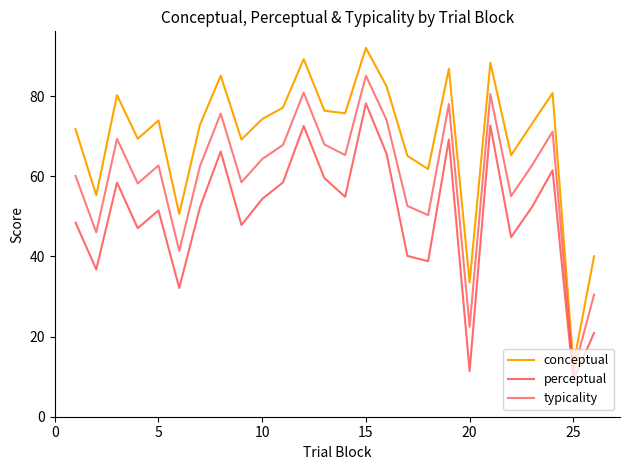

How many lines are shown in the chart?

3